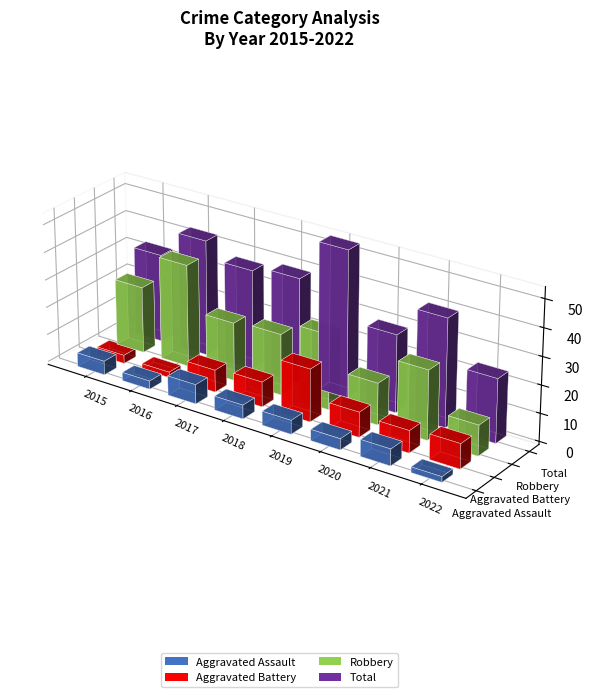

What is the minimum value shown in the chart?

2